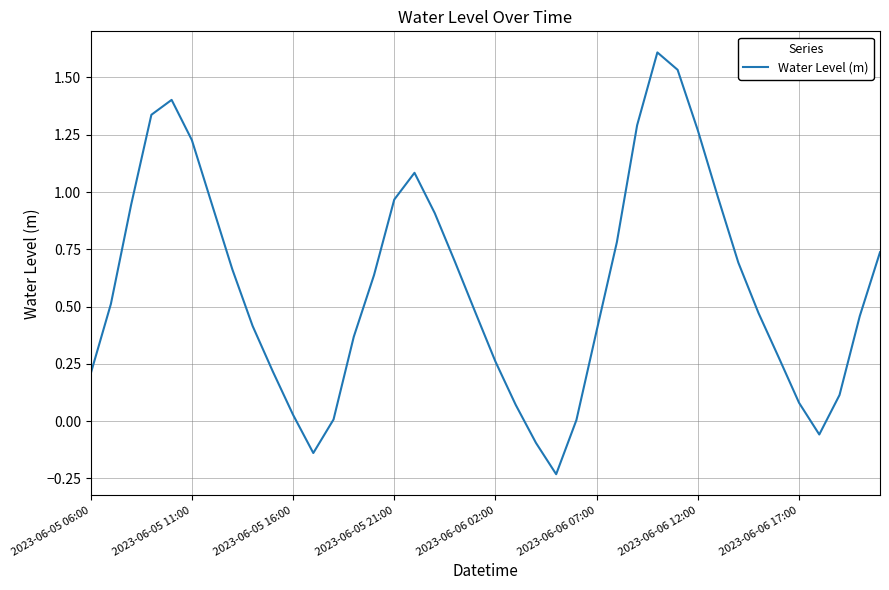

What is the maximum value shown in the chart?

1.6